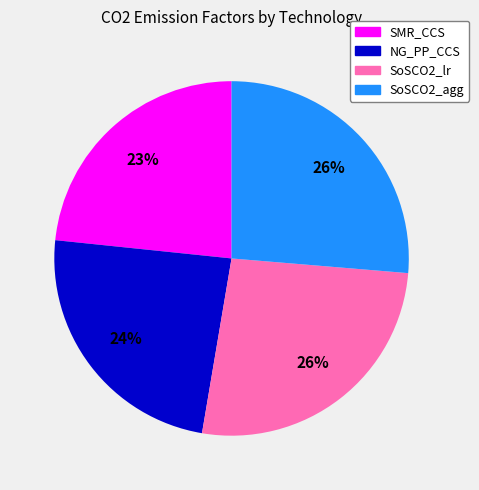

The NG_PP_CCS slice represents 34% of the pie. True or false?

False